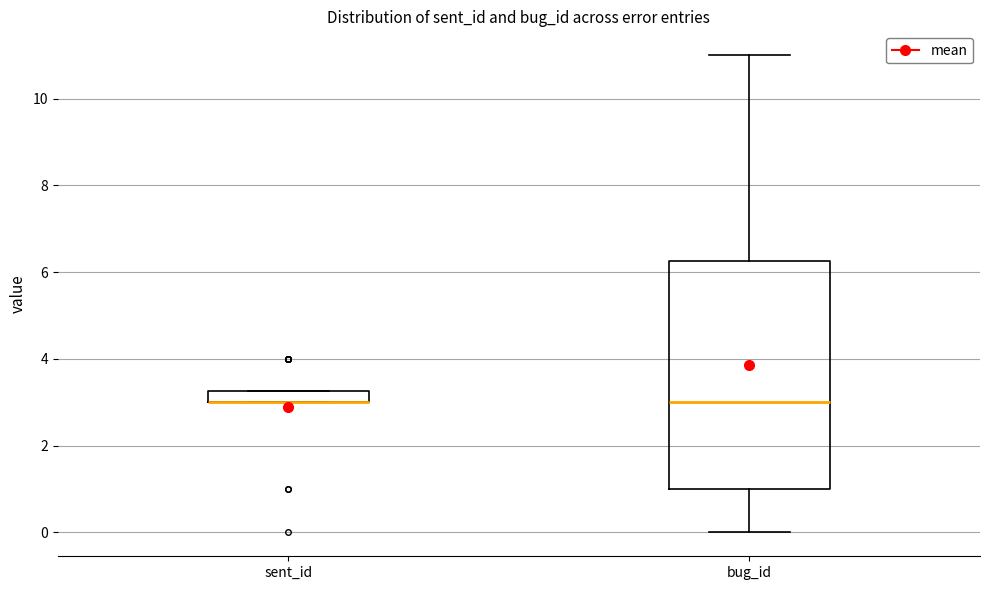

Comparing the boxes themselves (not the whiskers), which one is the tallest?

bug_id